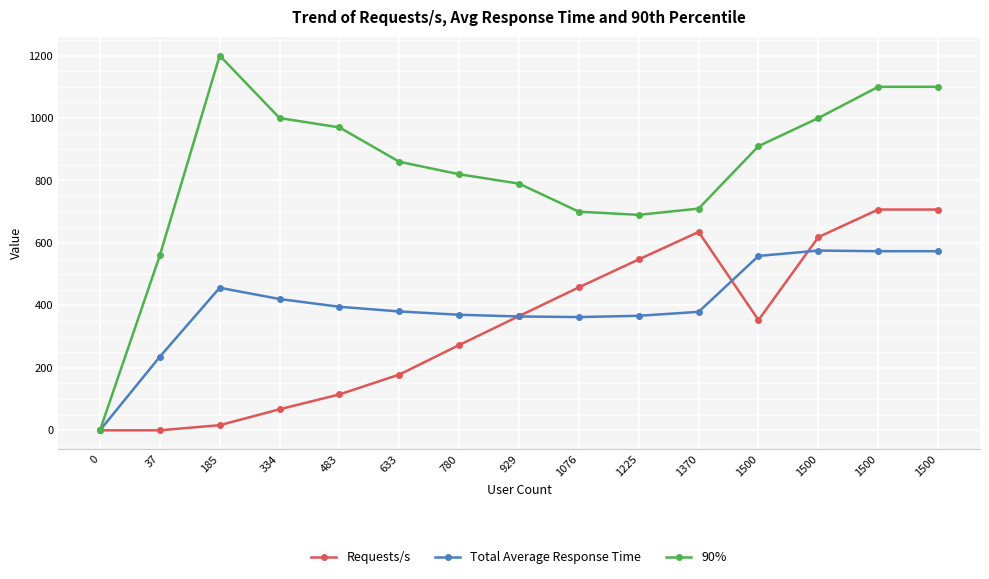

How many distinct data groups are displayed?

3